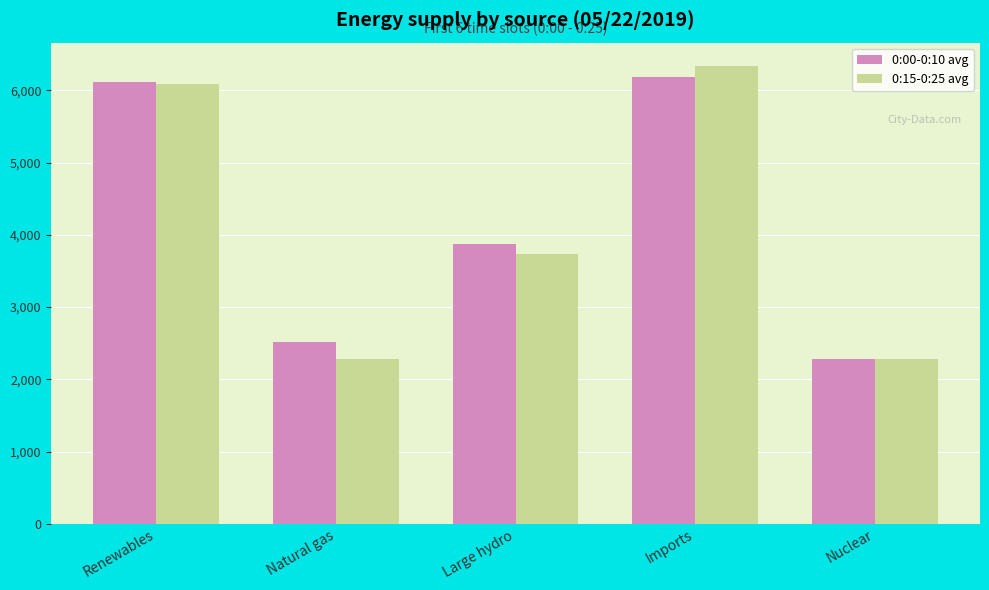

Which category has the highest value across all series?

Imports